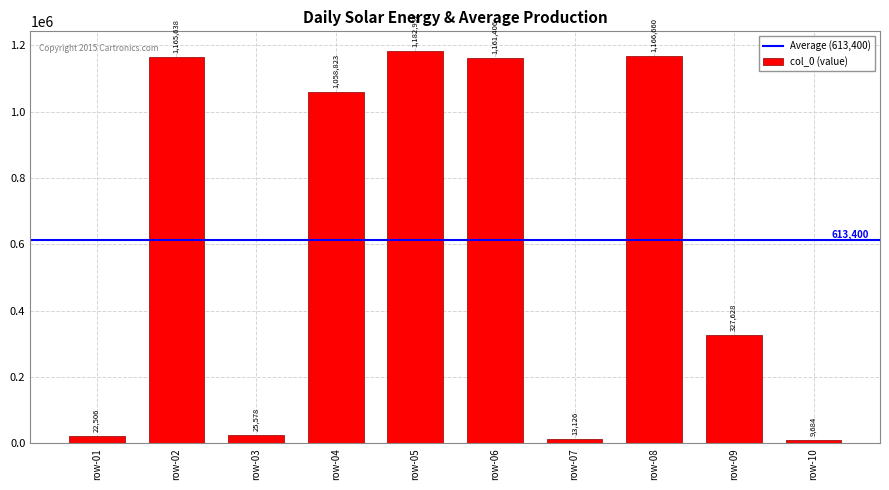

Are the bars horizontal?

No